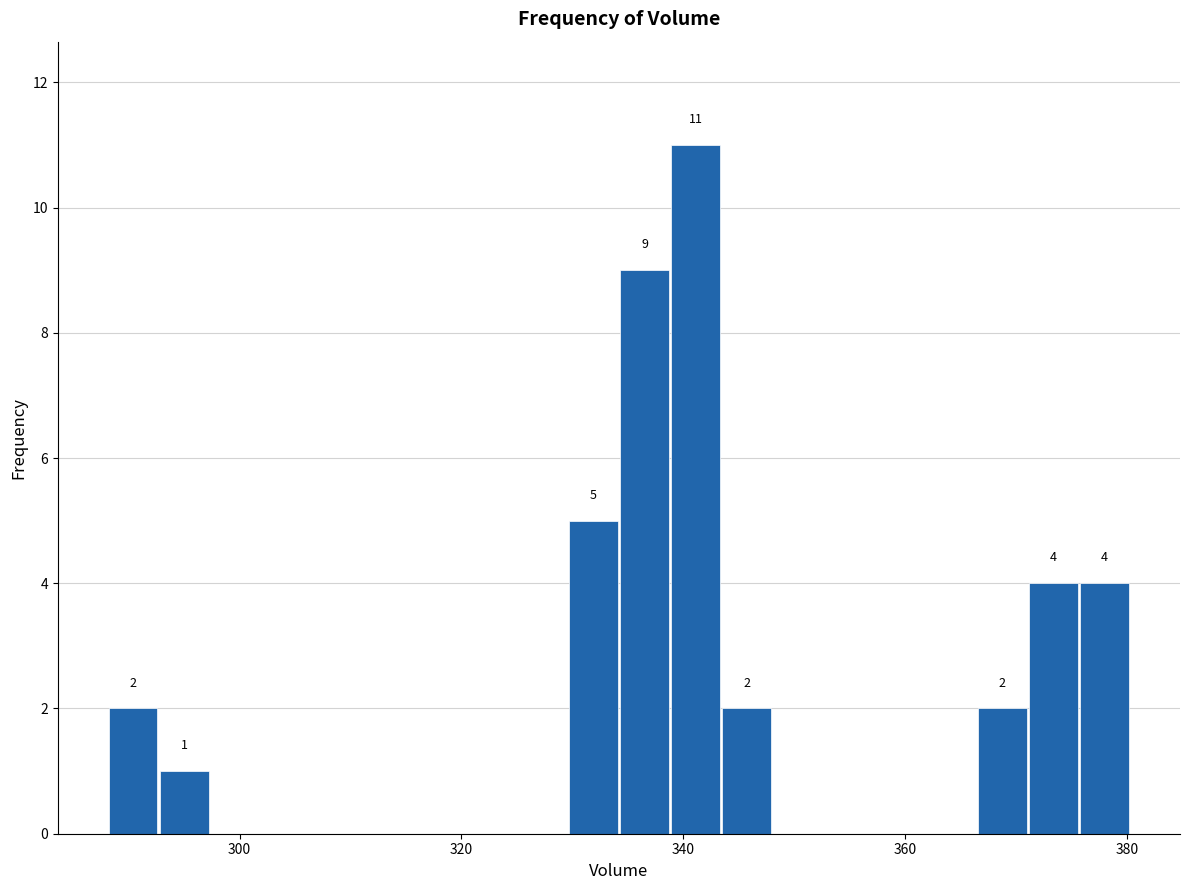

Around what value on the x-axis is the tallest bar? Give the approximate position of its centre, as read against the axis.

342